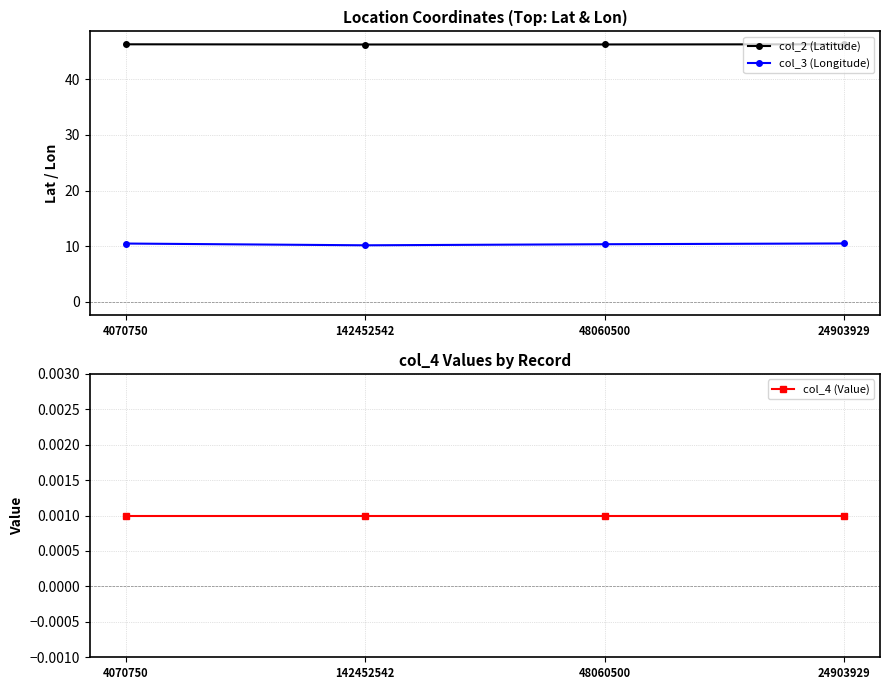

Does the chart display data point markers on the line(s)?

Yes